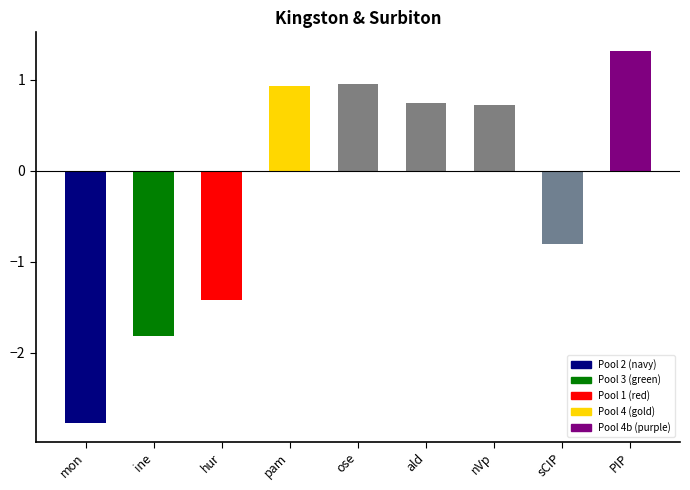

What position from the right is ald?

4